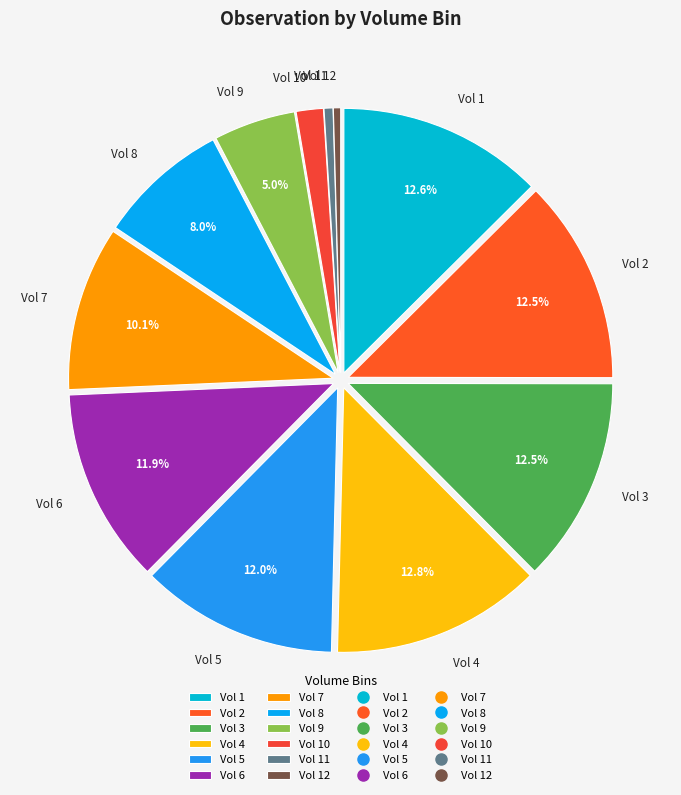

Which has a higher value, Vol 11 or Vol 6?

Vol 6